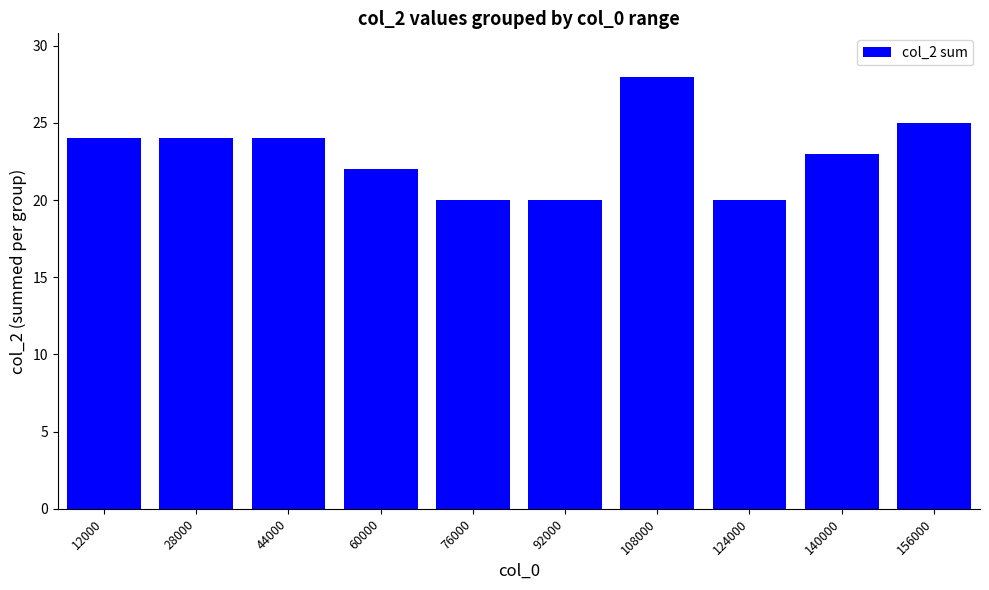

Are the bars horizontal?

No